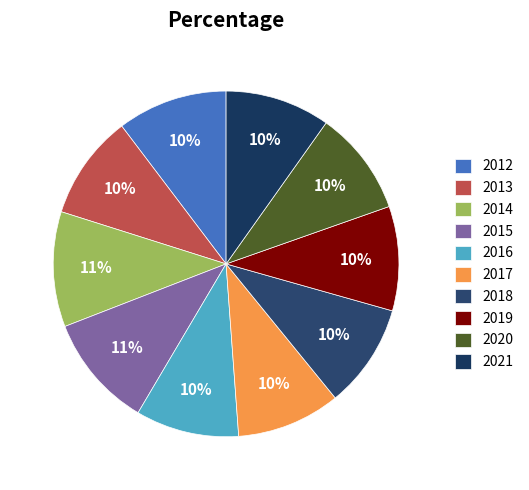

How many segments does this pie chart have?

10